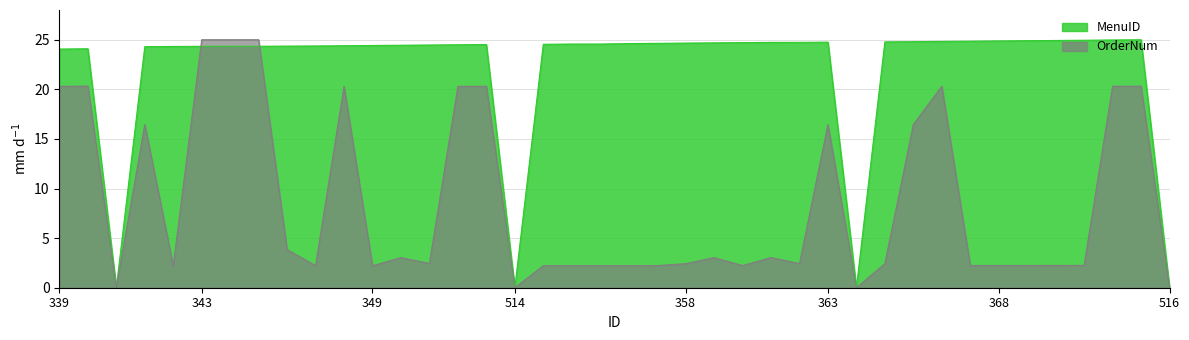

List the series in order of their peak value, highest first.

MenuID, OrderNum